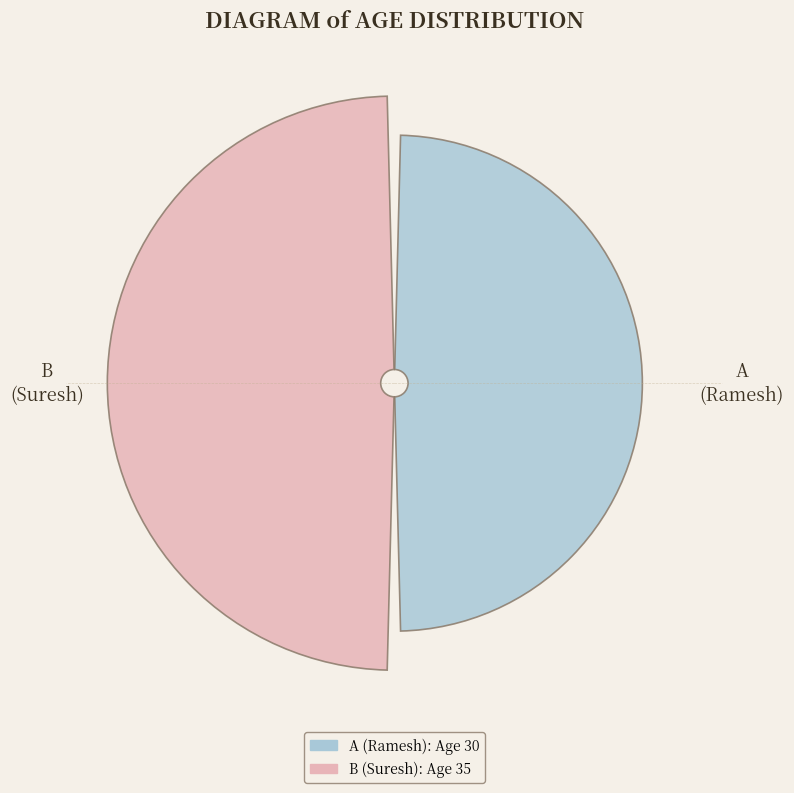

To the nearest percent, what percentage of the pie is A?

46%